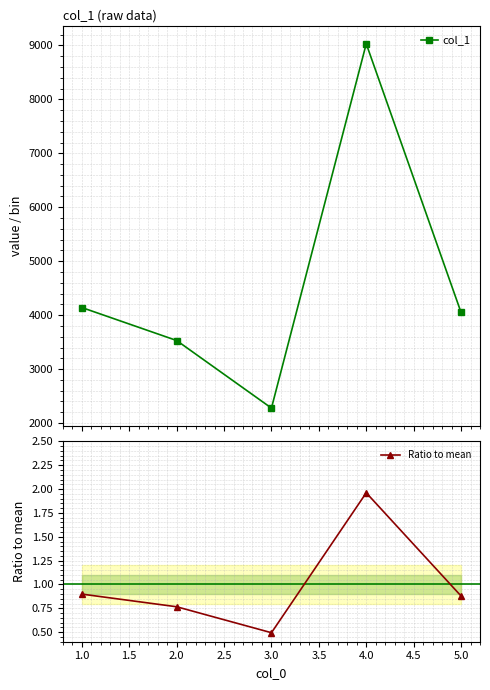

What is the lowest value of the col_1 series?

2277